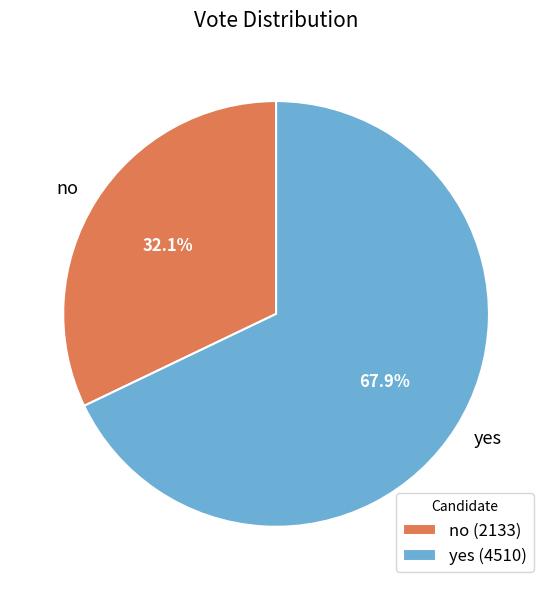

Is it true that yes is 77% of the pie?

False